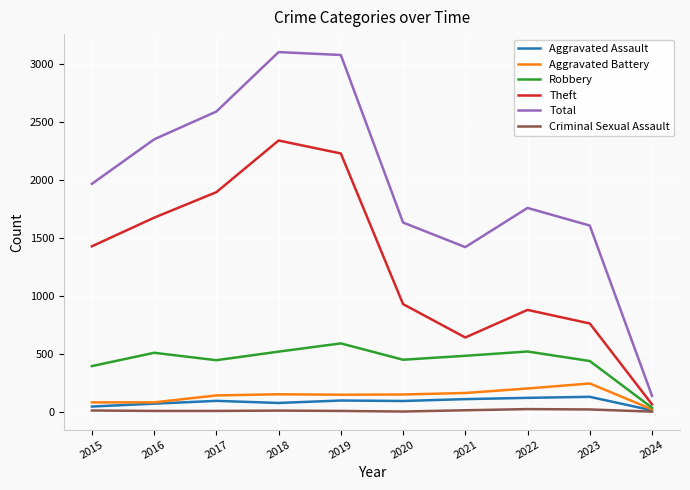

Which series has the largest range (max minus min)?

Total